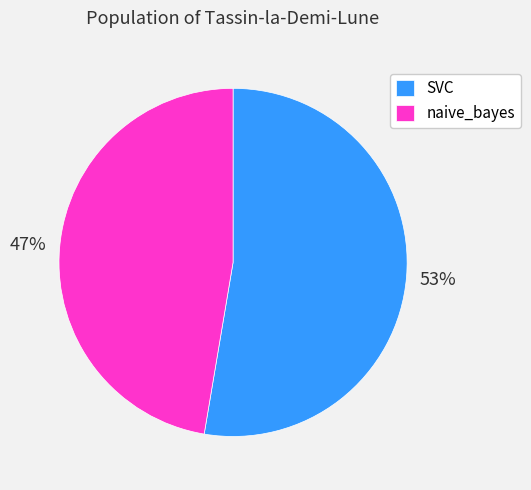

The SVC slice represents 53% of the pie. True or false?

True